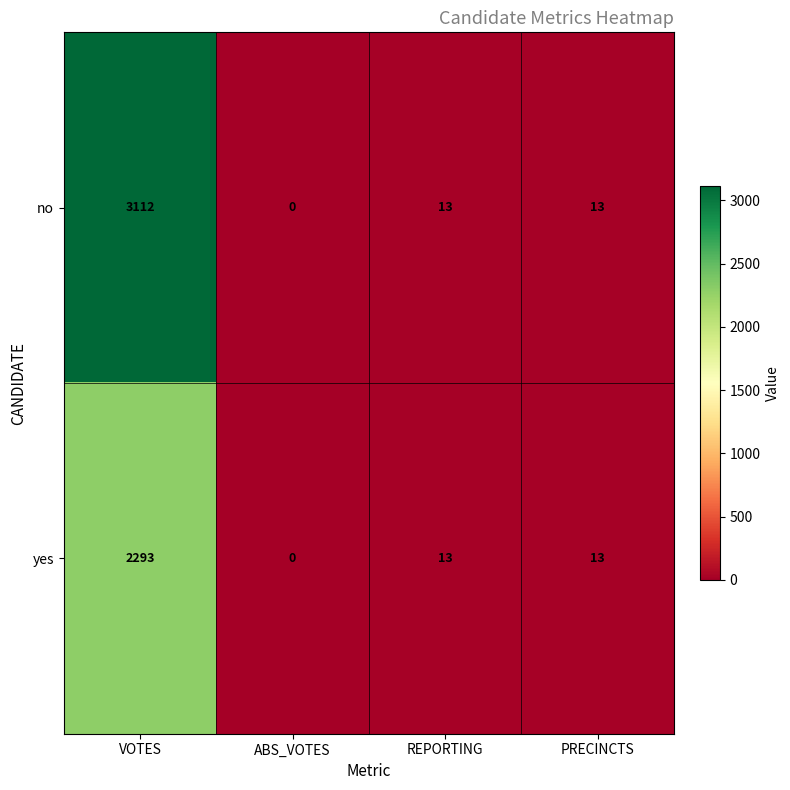

At which category is the sum across all series the highest?

VOTES